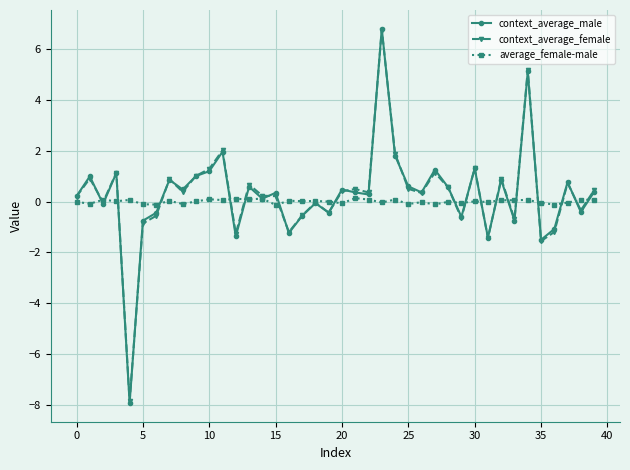

What is the value of the context_average_female point at the 17th from the left?

-1.2